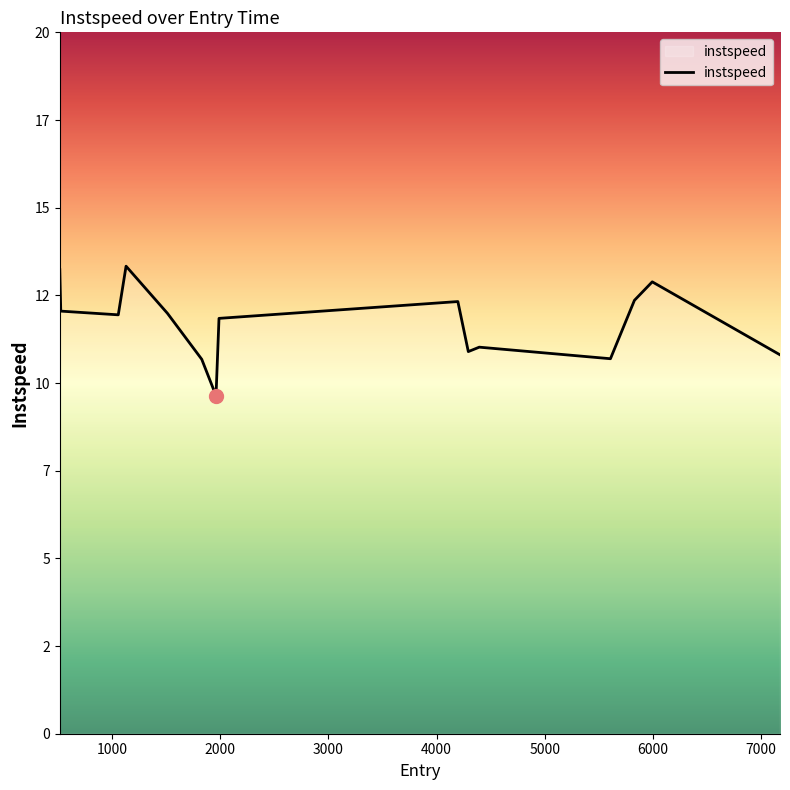

Does the chart have visible grid lines?

No